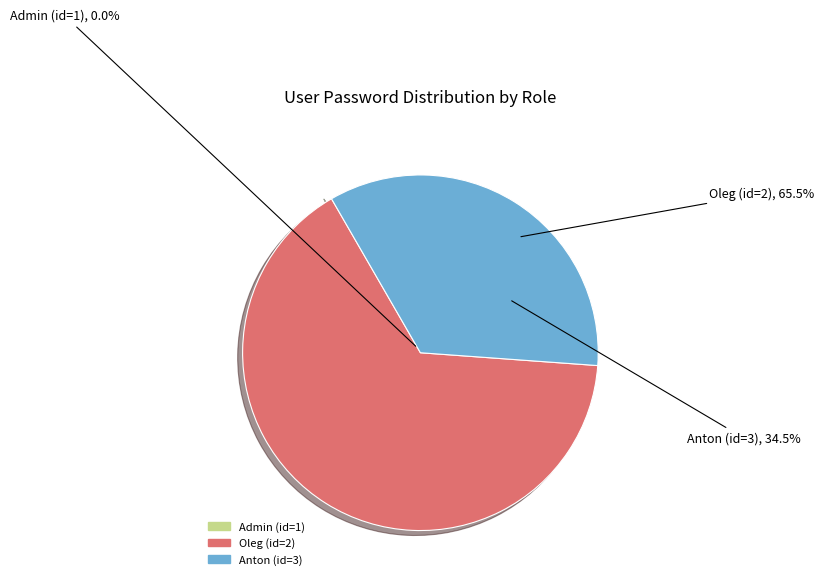

True or false: Admin (id=1) accounts for 9% of the total.

False